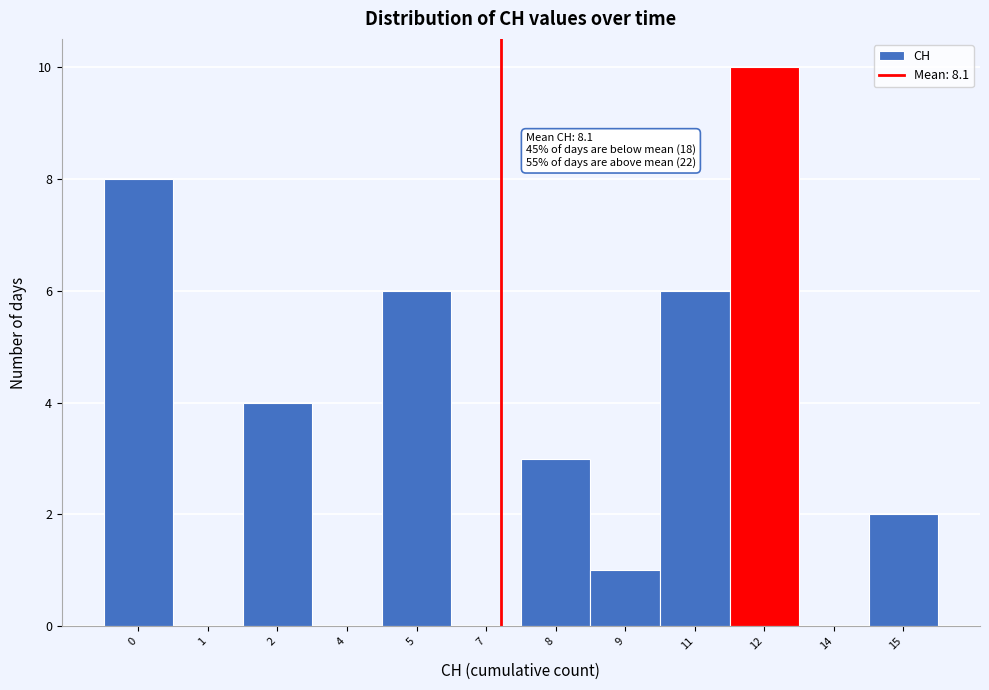

Reading left to right, what are all the values shown in this chart?

0=8	1=0	2=4	4=0	5=6	7=0	8=3	9=1	11=6	12=10	14=0	15=2